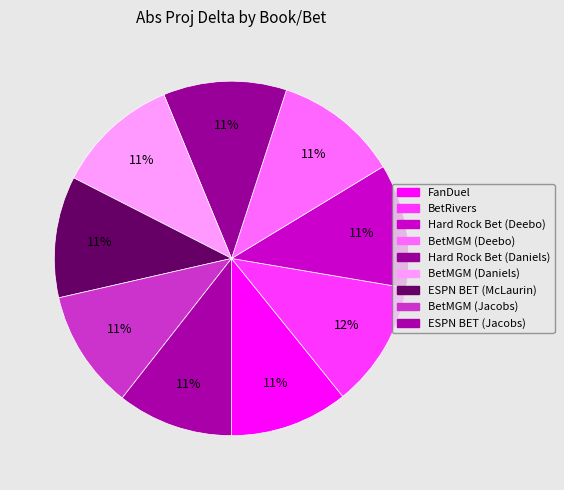

What is the smallest slice in the pie chart?

ESPN BET (Jacobs)